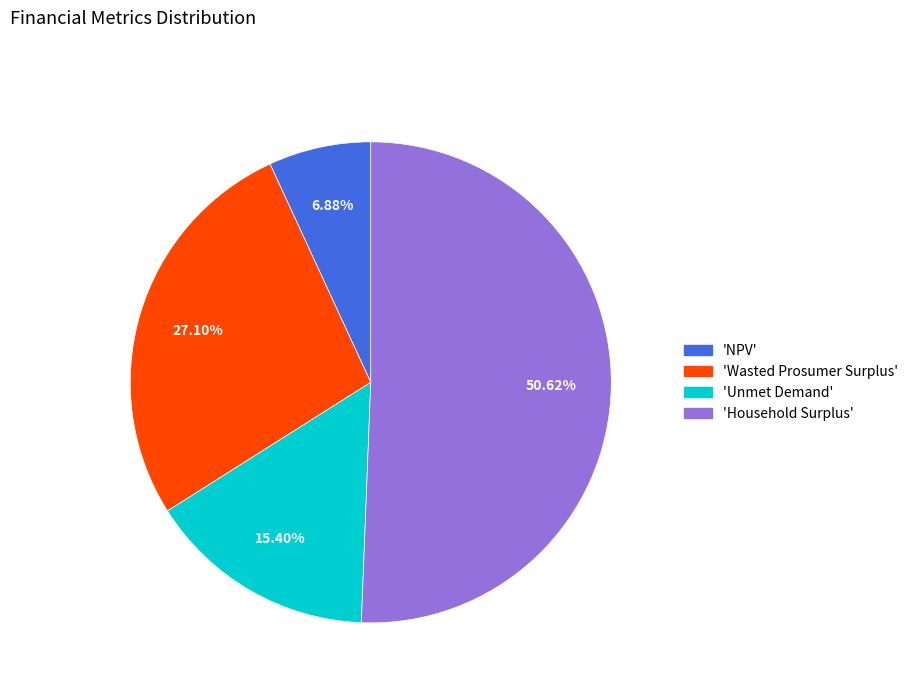

Does any single category account for the majority?

Yes